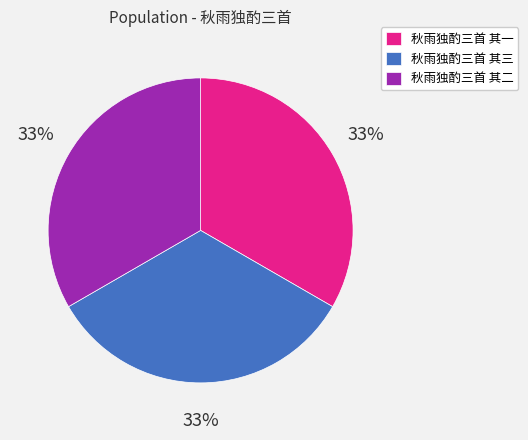

Is there any slice that represents more than half of the pie?

No